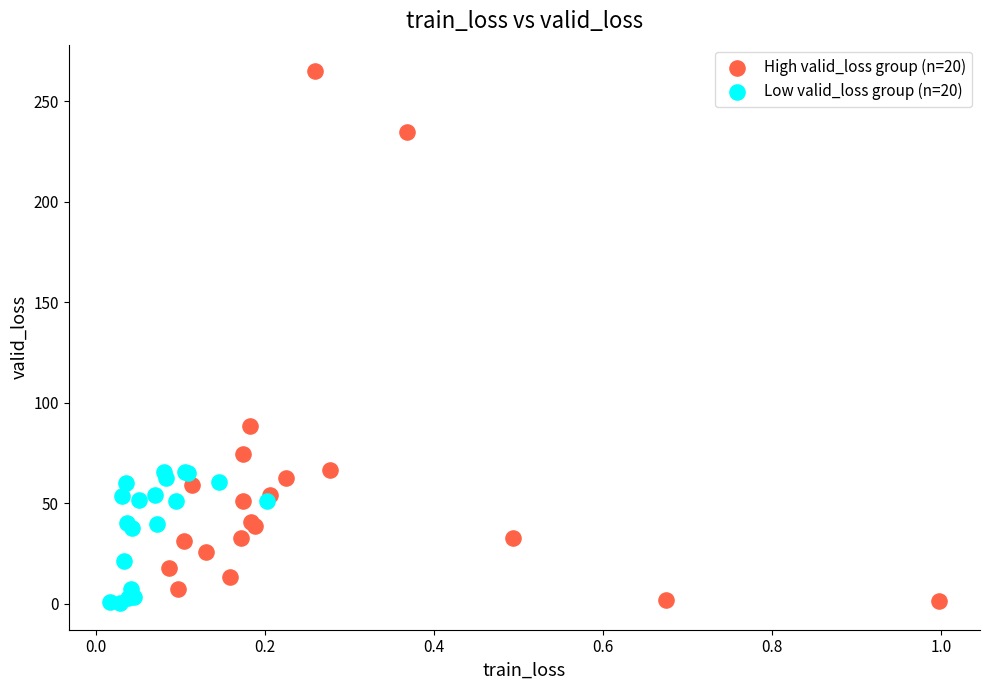

Which series has the widest spread of Y values?

High valid_loss group (n=20)